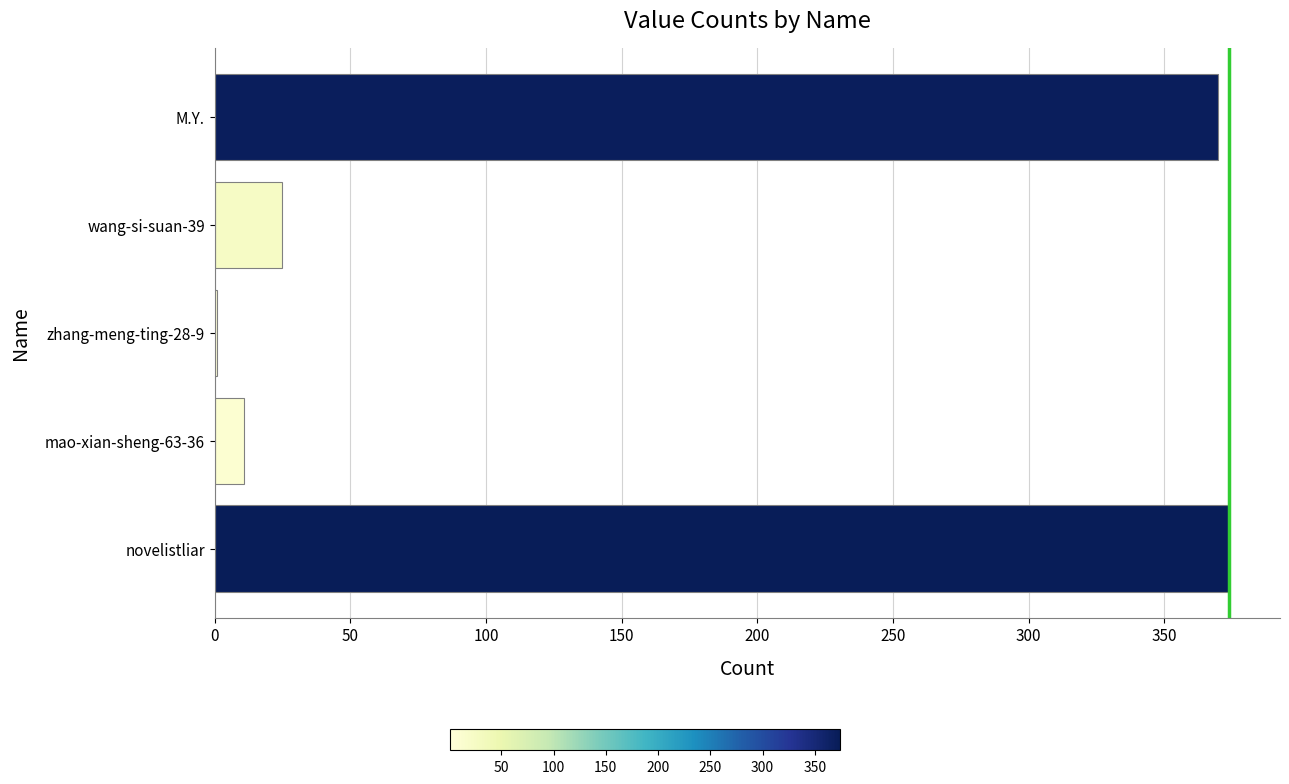

Between zhang-meng-ting-28-9 and M.Y., which is larger?

M.Y.